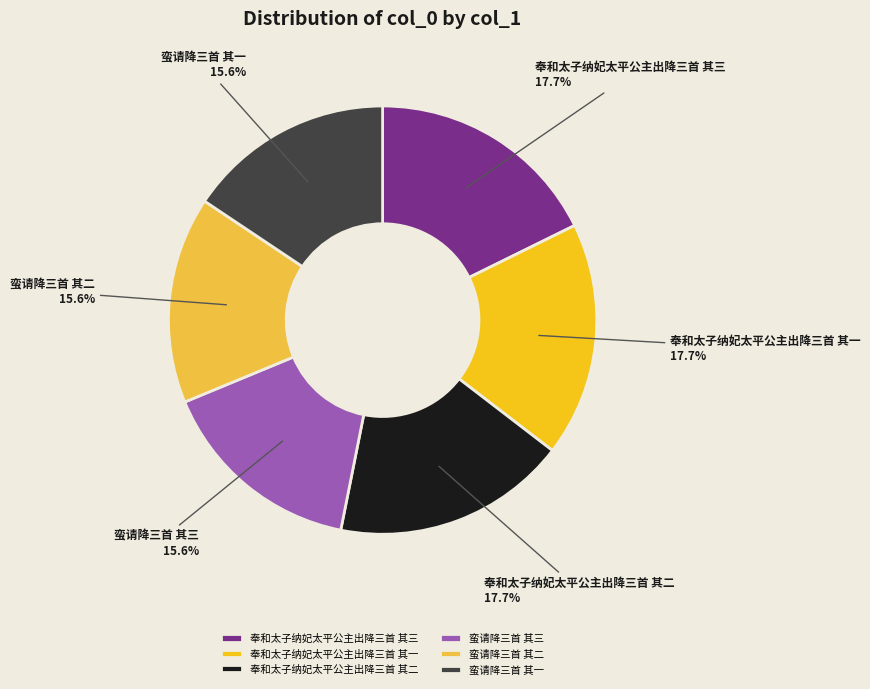

Combined, do 蛮请降三首 其一 and 蛮请降三首 其二 account for over 50%?

No